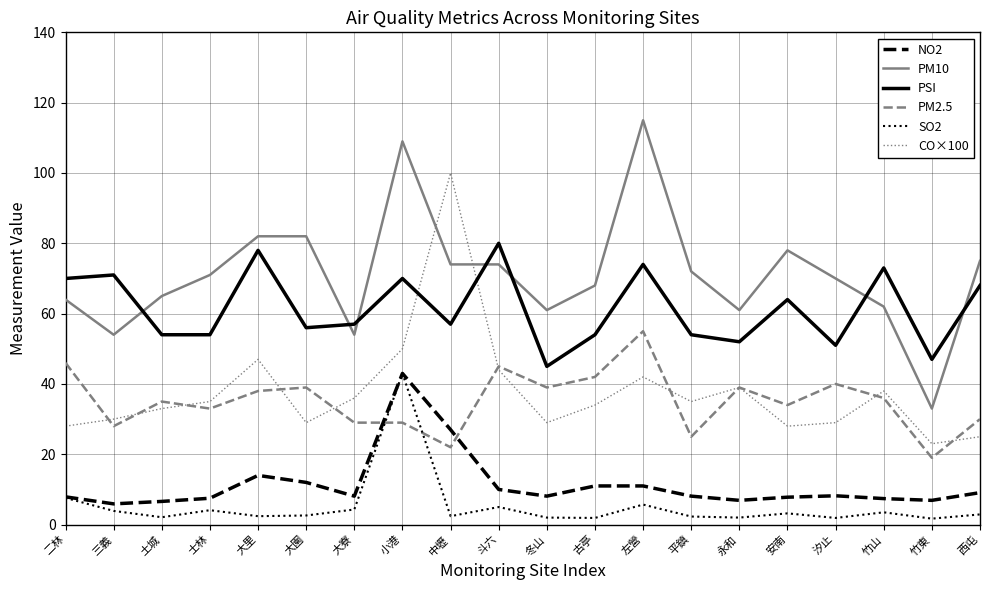

Which label corresponds to the largest value in the chart?

左營